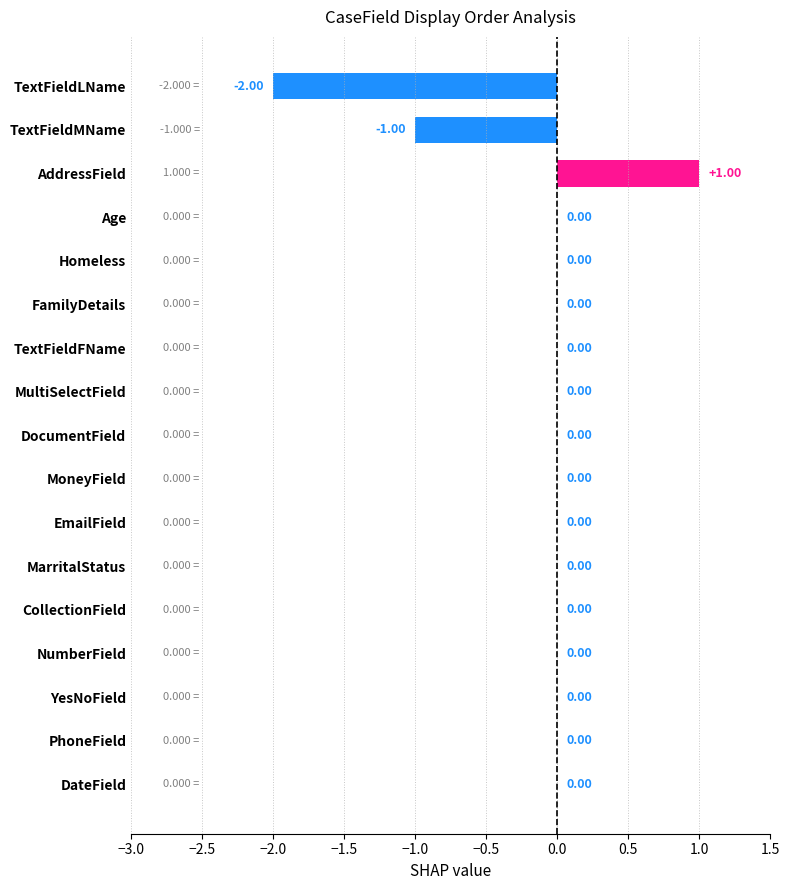

Which category has the highest value across all series?

AddressField